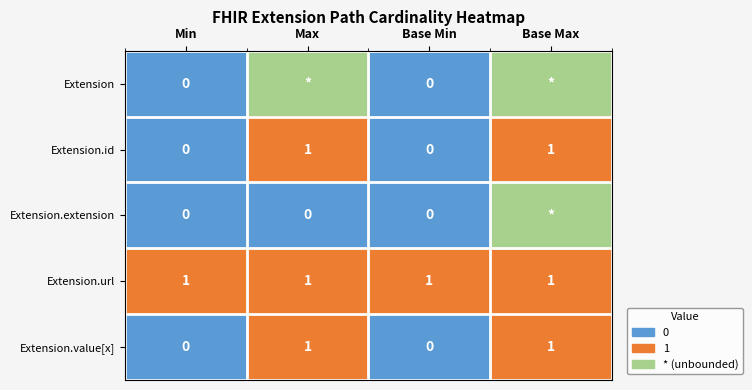

Is the value of Extension.extension at Base Min greater than the value of Extension.value[x] at Base Max?

No